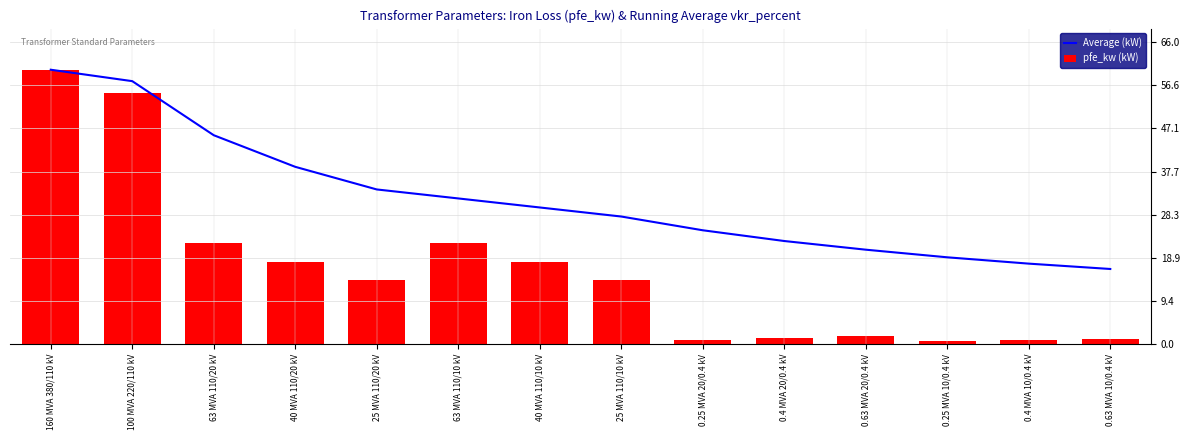

What is the total value across all series at 63 MVA 110/10 kV?

53.8